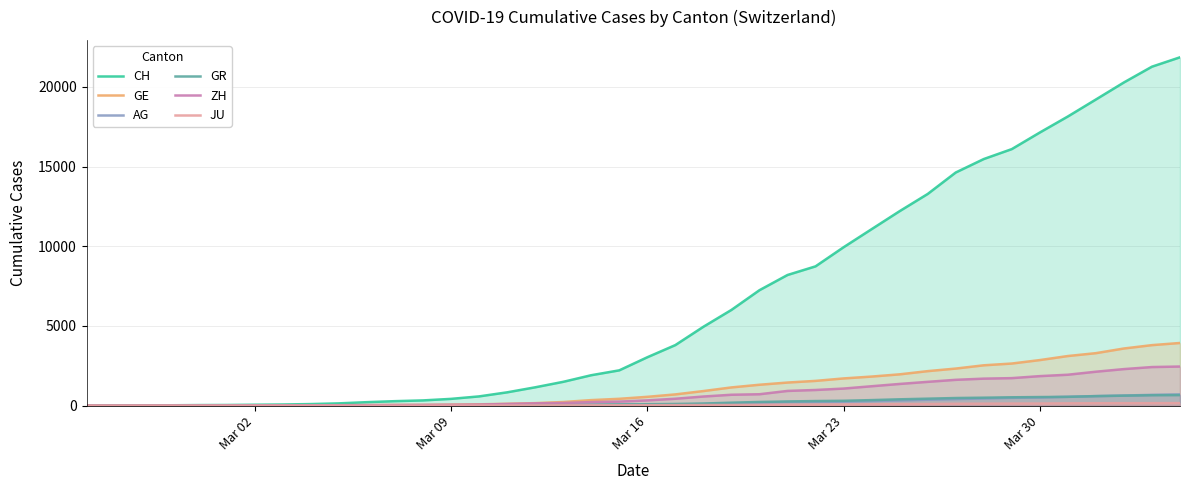

Which series has the largest range (max minus min)?

CH